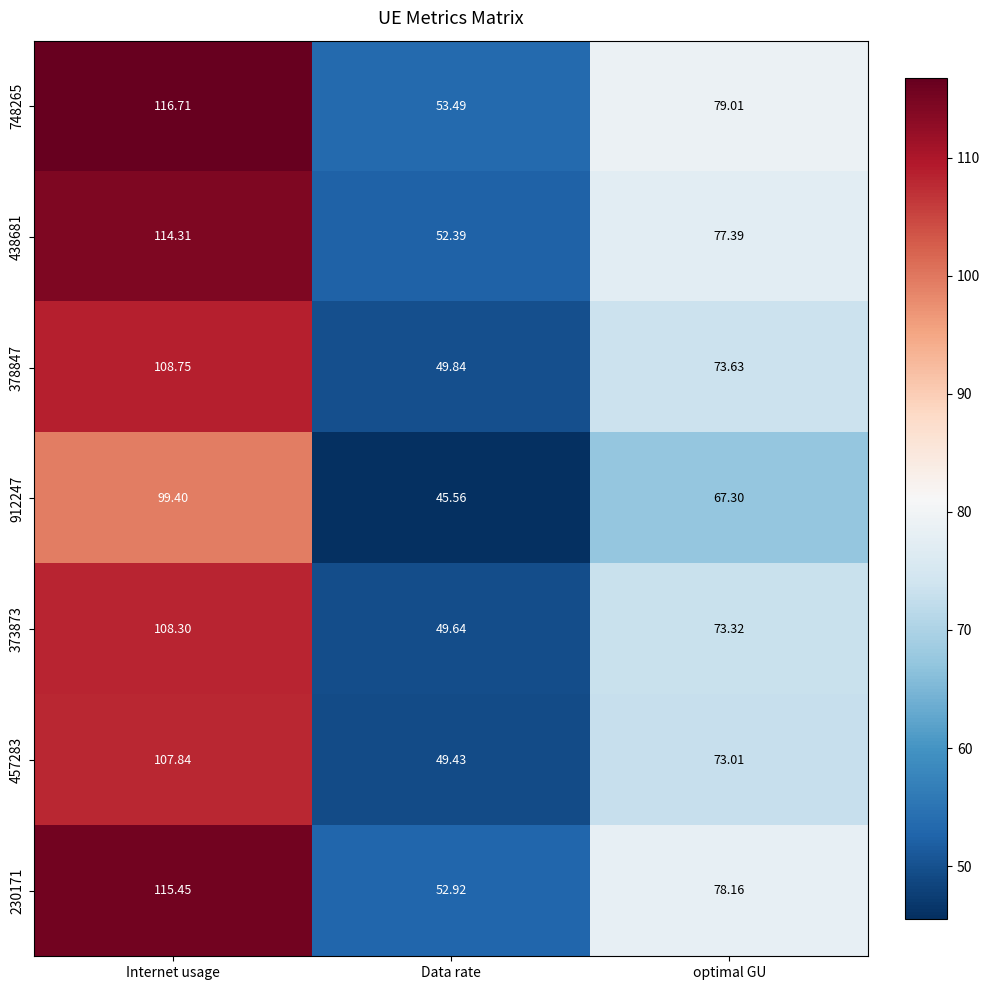

Which category has the highest value in the 378847 series?

Internet usage